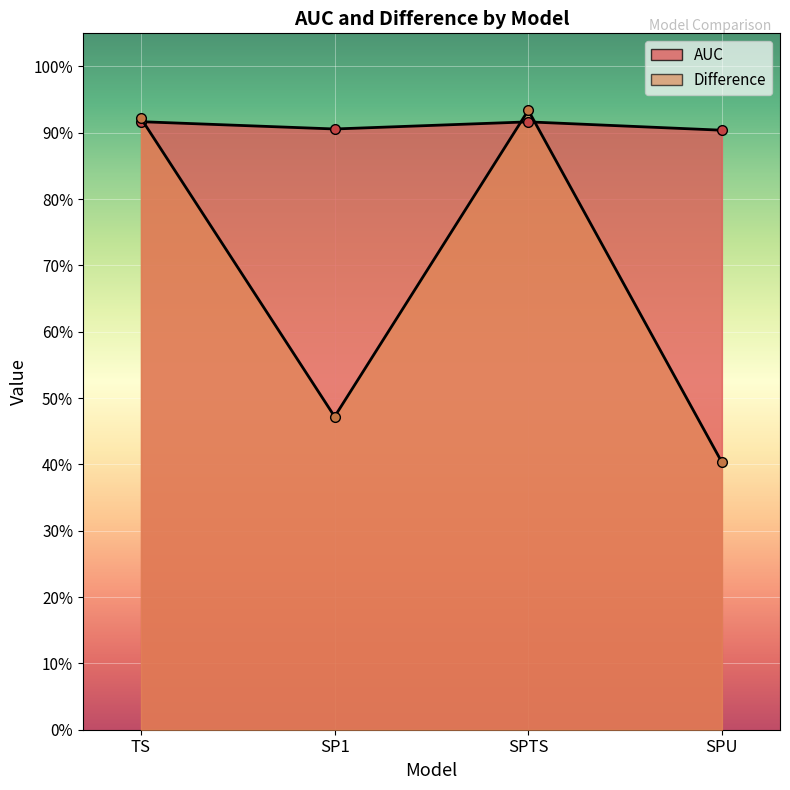

Which label corresponds to the largest value in the chart?

SPTS